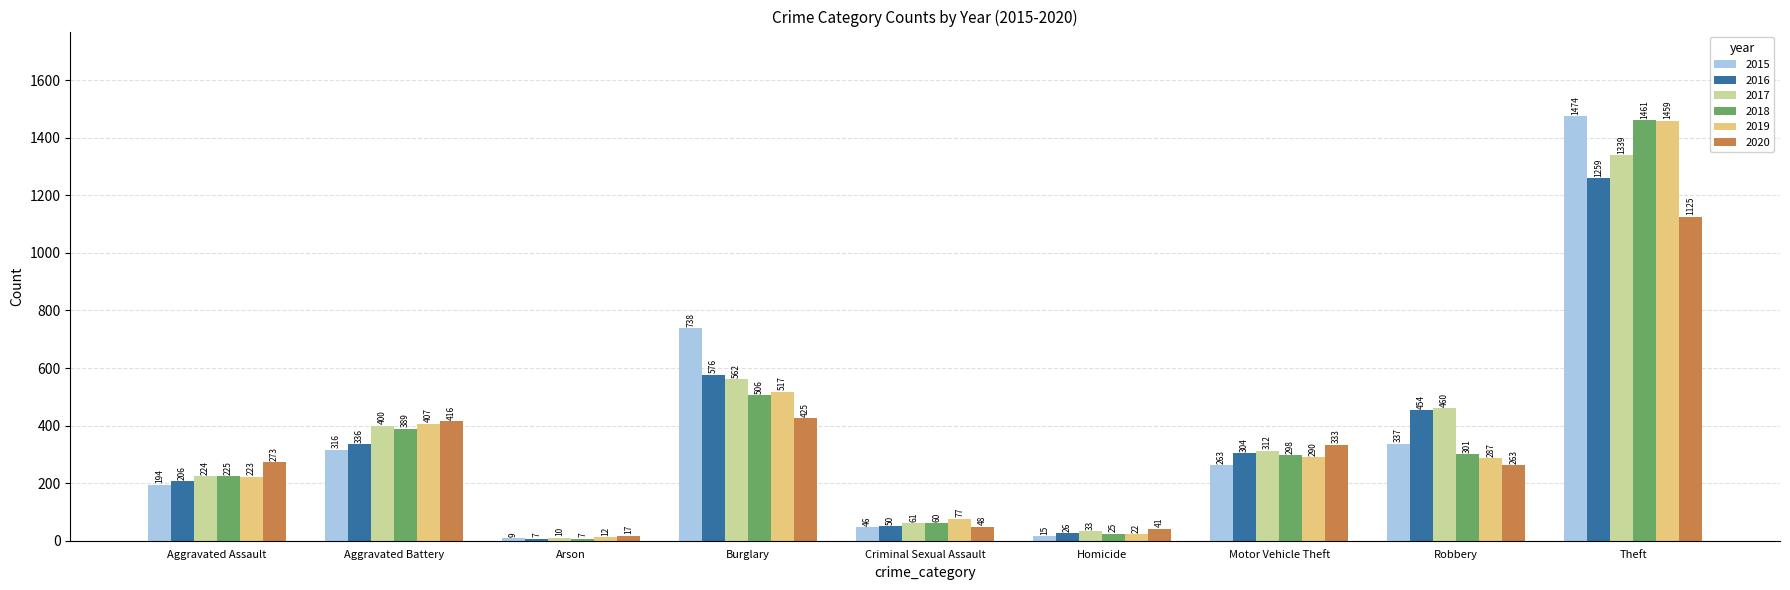

What is the spread (max minus min) of values at Criminal Sexual Assault?

31